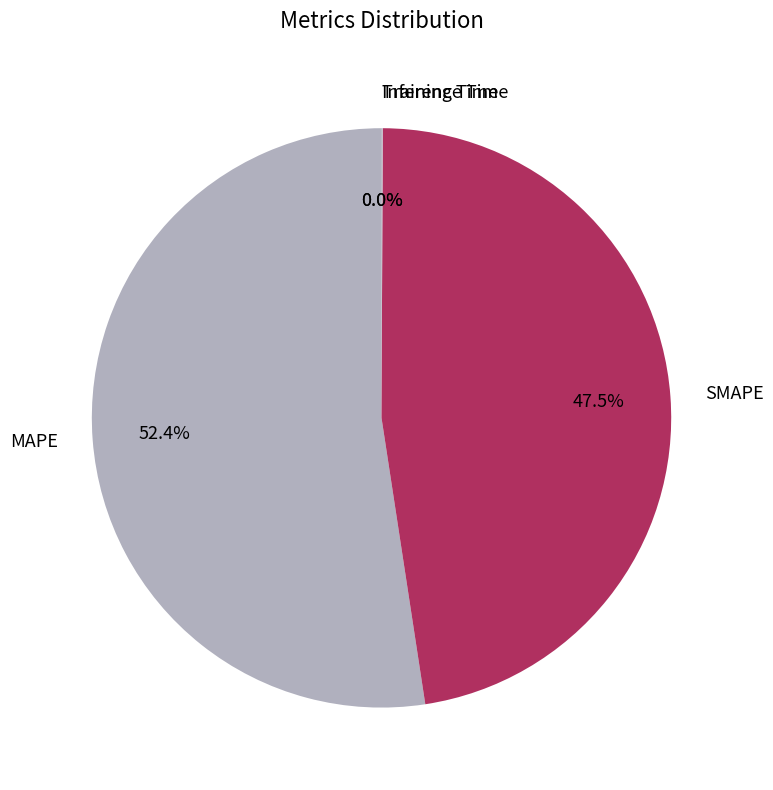

Combined, do SMAPE and MAPE account for over 50%?

Yes